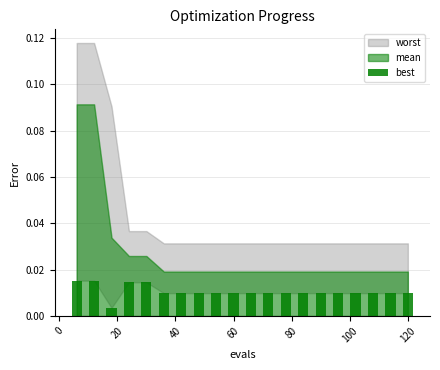

How many values are between 0 and 1?

20